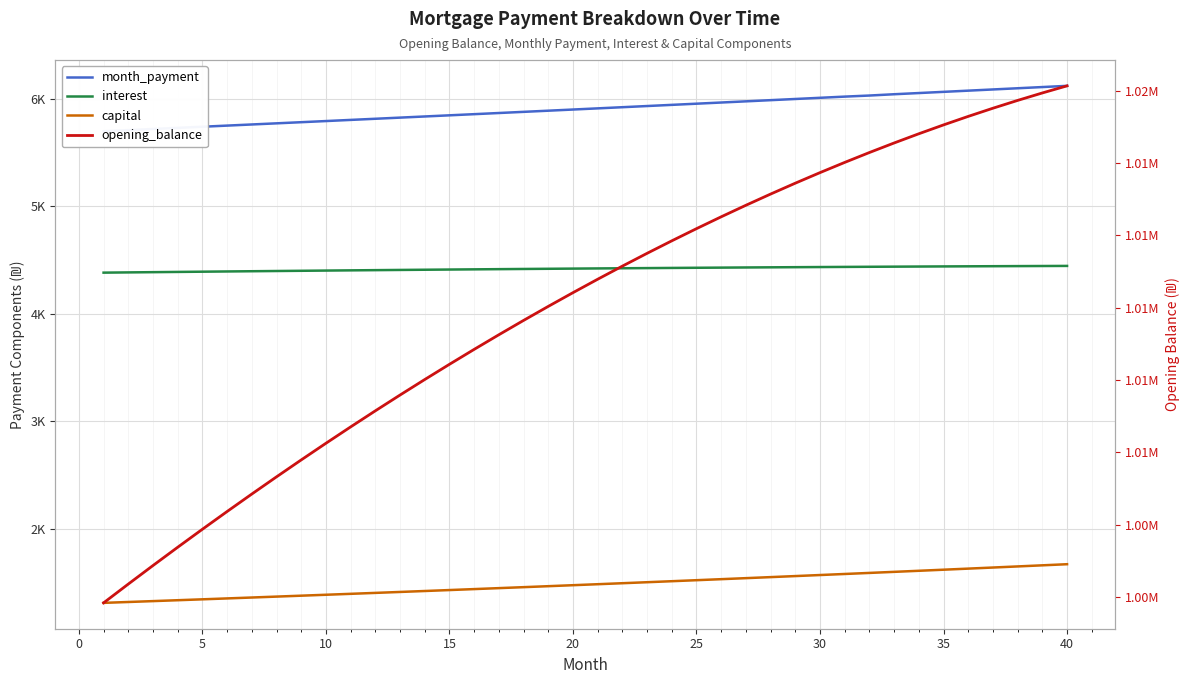

At which label is interest closest to 4414?

15